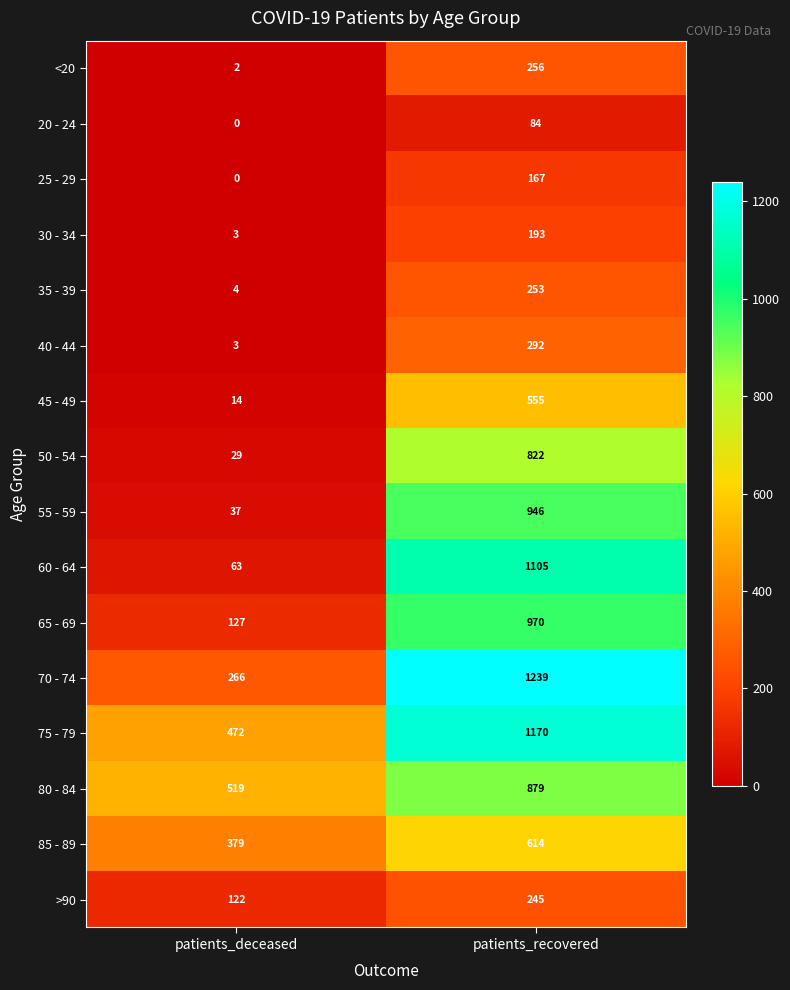

Rank the series by their maximum value, from lowest to highest.

20 - 24, 25 - 29, 30 - 34, >90, 35 - 39, <20, 40 - 44, 45 - 49, 85 - 89, 50 - 54, 80 - 84, 55 - 59, 65 - 69, 60 - 64, 75 - 79, 70 - 74